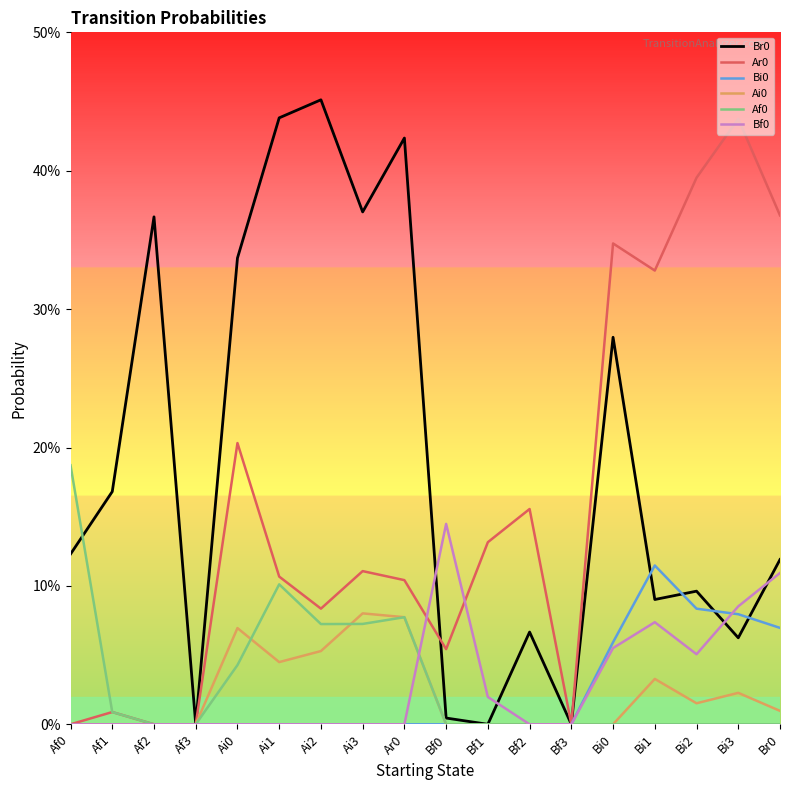

Reading left to right, transcribe all the data shown in this chart.

Br0: Af0=0.1	Af1=0.2	Af2=0.4	Af3=0.0	Ai0=0.3	Ai1=0.4	Ai2=0.5	Ai3=0.4	Ar0=0.4	Bf0=0.0	Bf1=0.0	Bf2=0.1	Bf3=0.0	Bi0=0.3	Bi1=0.1	Bi2=0.1	Bi3=0.1	Br0=0.1
Ar0: Af0=0.0	Af1=0.0	Af2=0.0	Af3=0.0	Ai0=0.2	Ai1=0.1	Ai2=0.1	Ai3=0.1	Ar0=0.1	Bf0=0.1	Bf1=0.1	Bf2=0.2	Bf3=0.0	Bi0=0.3	Bi1=0.3	Bi2=0.4	Bi3=0.4	Br0=0.4
Bi0: Af0=0.0	Af1=0.0	Af2=0.0	Af3=0.0	Ai0=0.0	Ai1=0.0	Ai2=0.0	Ai3=0.0	Ar0=0.0	Bf0=0.0	Bf1=0.0	Bf2=0.0	Bf3=0.0	Bi0=0.1	Bi1=0.1	Bi2=0.1	Bi3=0.1	Br0=0.1
Ai0: Af0=0.0	Af1=0.0	Af2=0.0	Af3=0.0	Ai0=0.1	Ai1=0.0	Ai2=0.1	Ai3=0.1	Ar0=0.1	Bf0=0.0	Bf1=0.0	Bf2=0.0	Bf3=0.0	Bi0=0.0	Bi1=0.0	Bi2=0.0	Bi3=0.0	Br0=0.0
Af0: Af0=0.2	Af1=0.0	Af2=0.0	Af3=0.0	Ai0=0.0	Ai1=0.1	Ai2=0.1	Ai3=0.1	Ar0=0.1	Bf0=0.0	Bf1=0.0	Bf2=0.0	Bf3=0.0	Bi0=0.0	Bi1=0.0	Bi2=0.0	Bi3=0.0	Br0=0.0
Bf0: Af0=0.0	Af1=0.0	Af2=0.0	Af3=0.0	Ai0=0.0	Ai1=0.0	Ai2=0.0	Ai3=0.0	Ar0=0.0	Bf0=0.1	Bf1=0.0	Bf2=0.0	Bf3=0.0	Bi0=0.1	Bi1=0.1	Bi2=0.1	Bi3=0.1	Br0=0.1